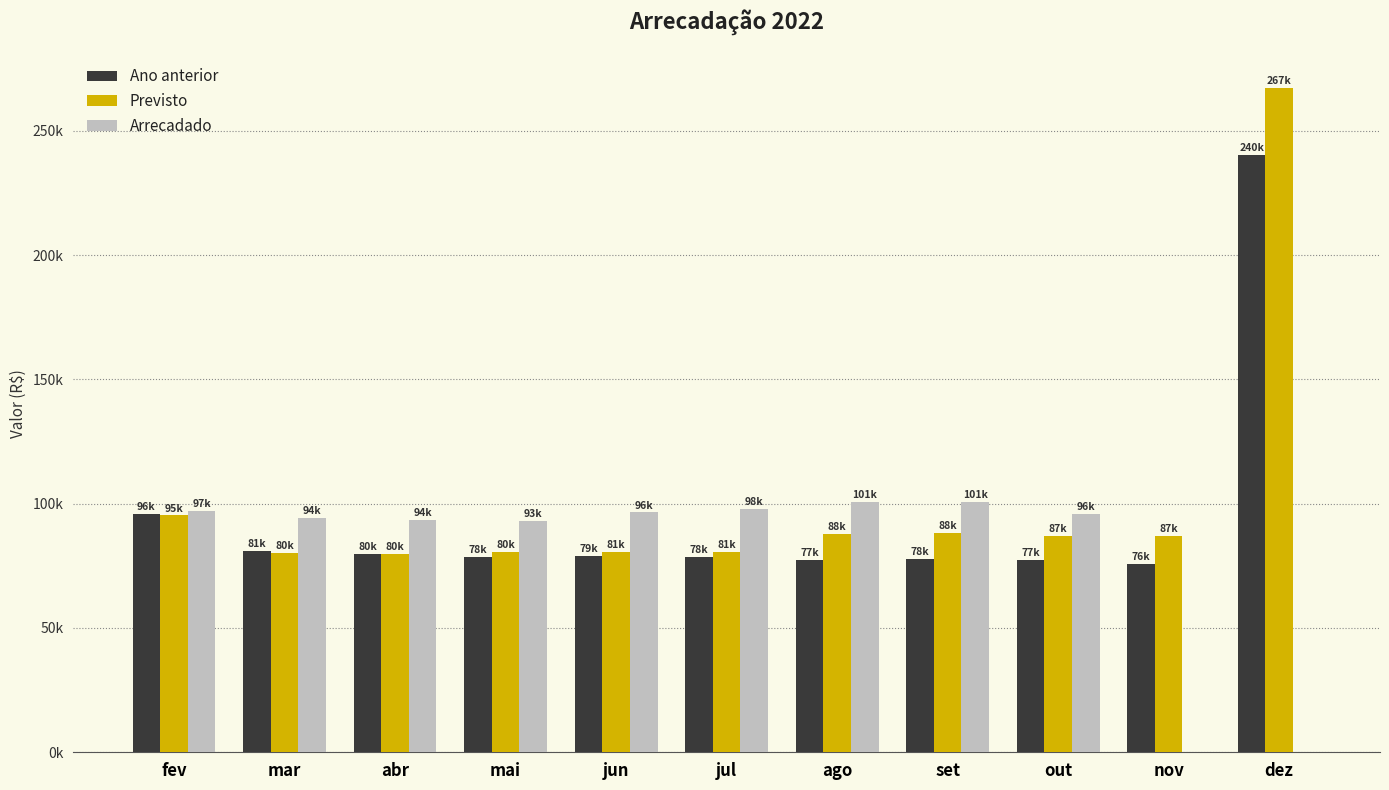

Are the bars horizontal?

No